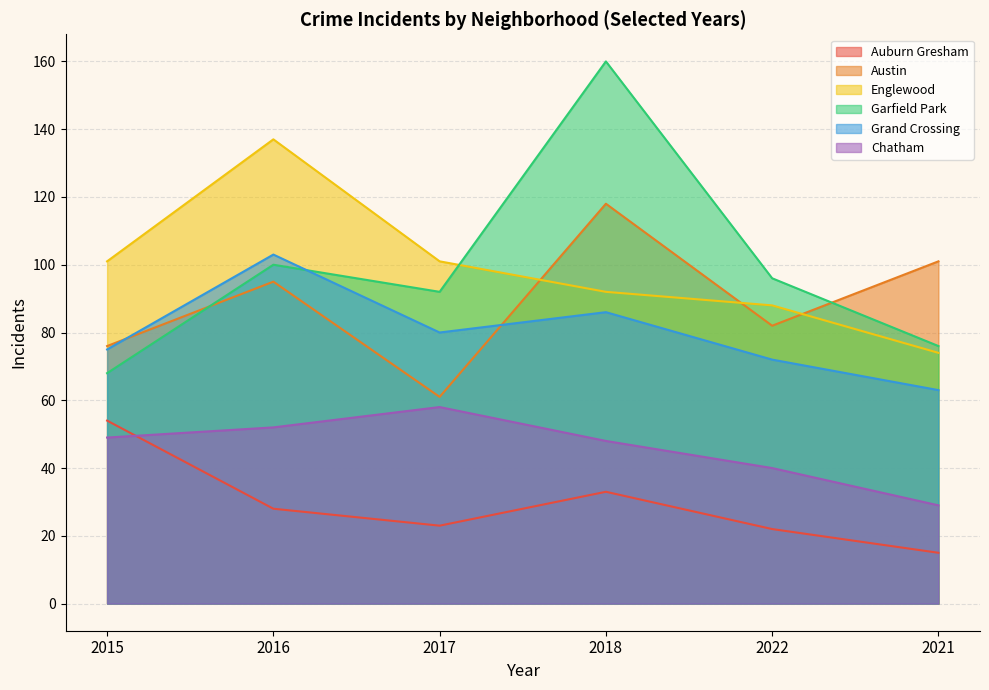

Rank the series at 2021 from lowest to highest value.

Auburn Gresham, Chatham, Grand Crossing, Englewood, Garfield Park, Austin